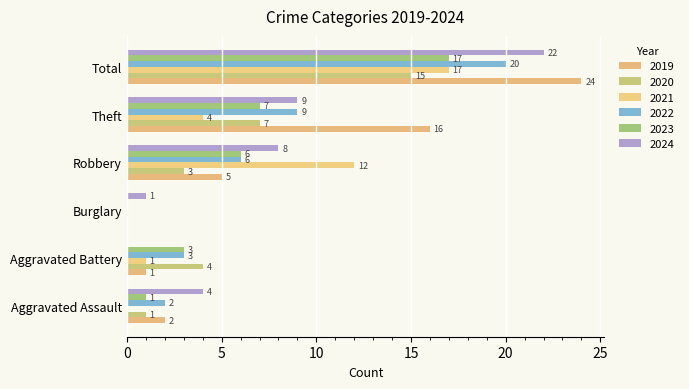

Between Total and Theft, which is larger?

Total